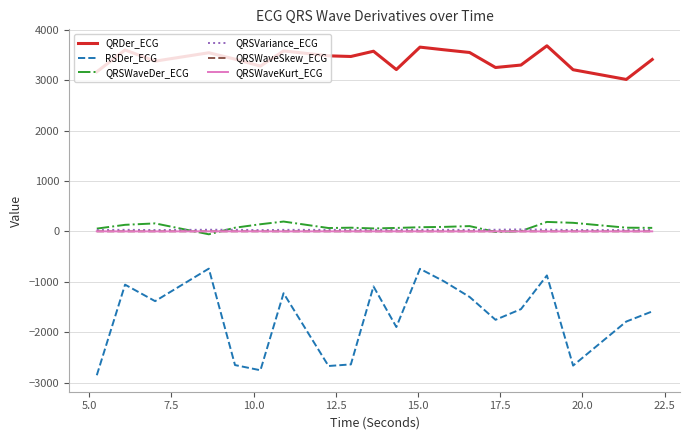

Does the chart have visible grid lines?

Yes